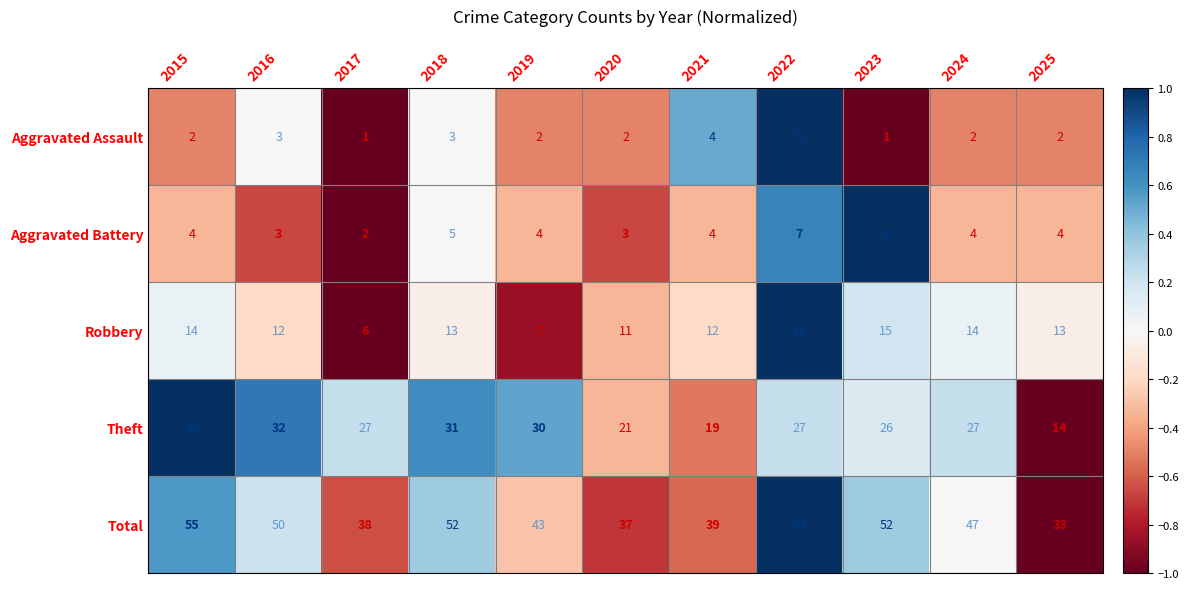

At which category is the sum across all series the highest?

2022